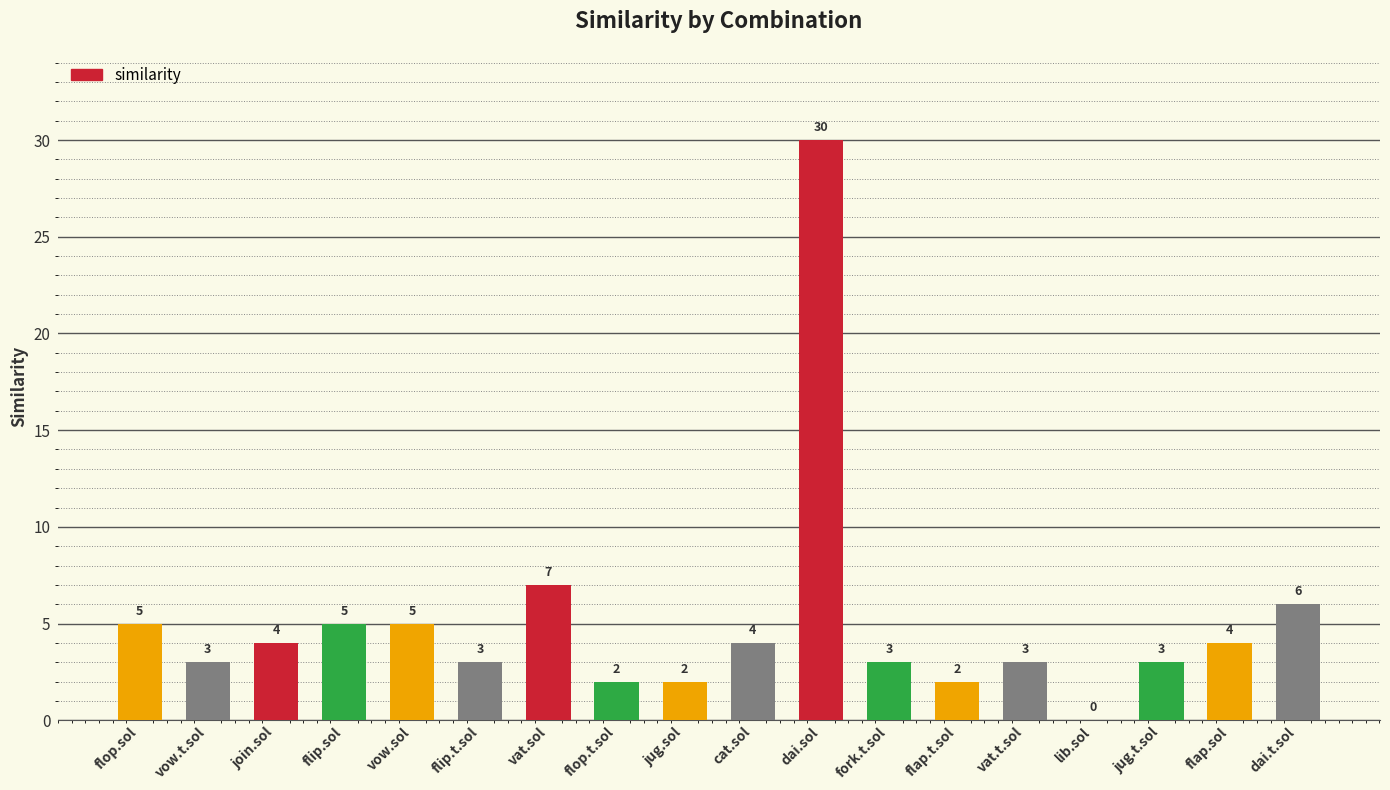

At which category does the chart reach its peak across all series?

dai.sol